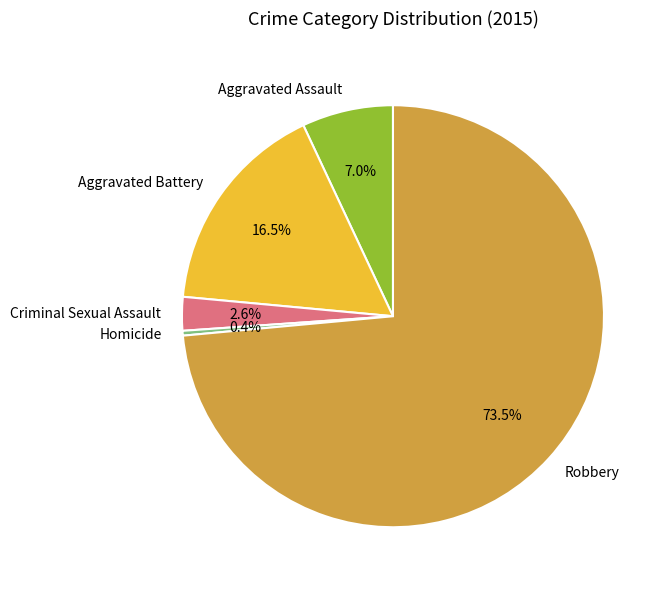

What is the majority slice?

Robbery